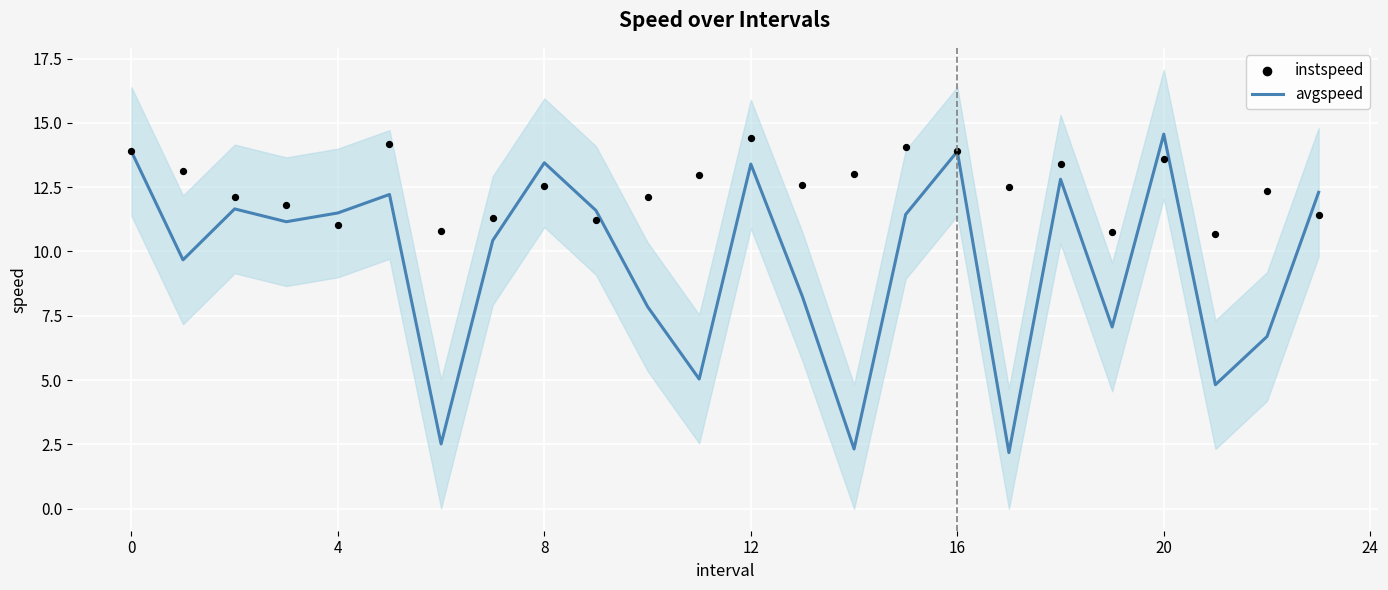

What are all the series names shown in the legend?

avgspeed, instspeed